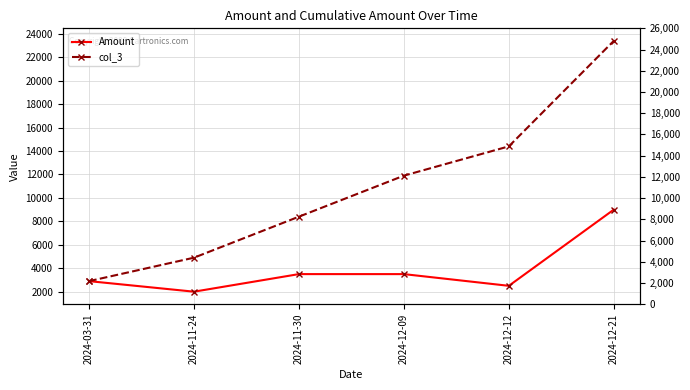

What is the label of the 5th point from the left?

2024-12-12